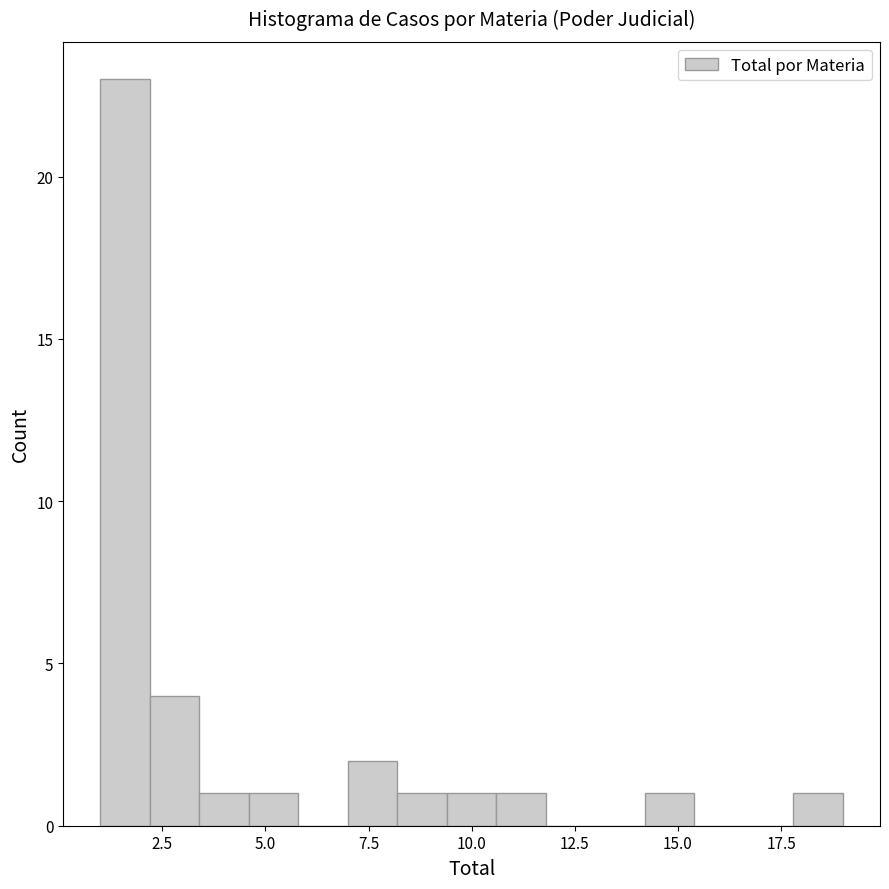

Around what value on the x-axis is the tallest bar? Give the approximate position of its centre, as read against the axis.

1.5